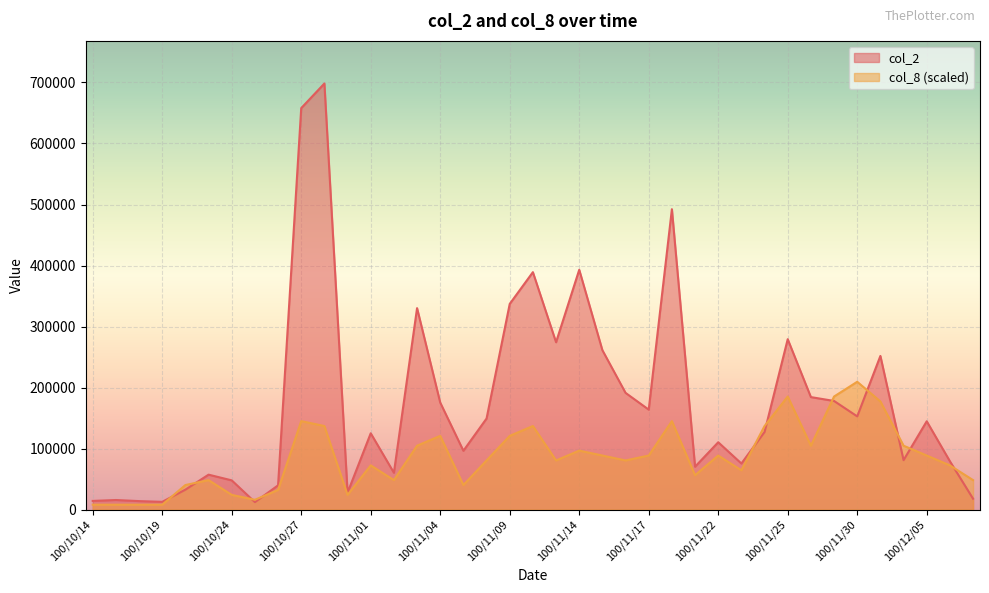

Where is col_2 nearest to the value 355310?

100/11/09